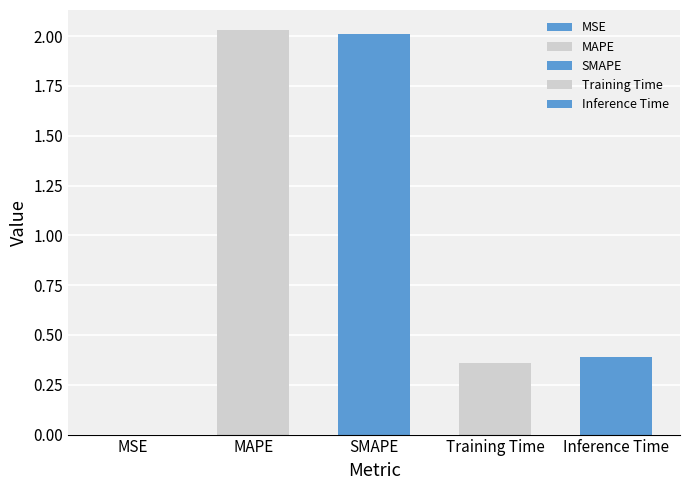

At which label is the value closest to 1?

Inference Time